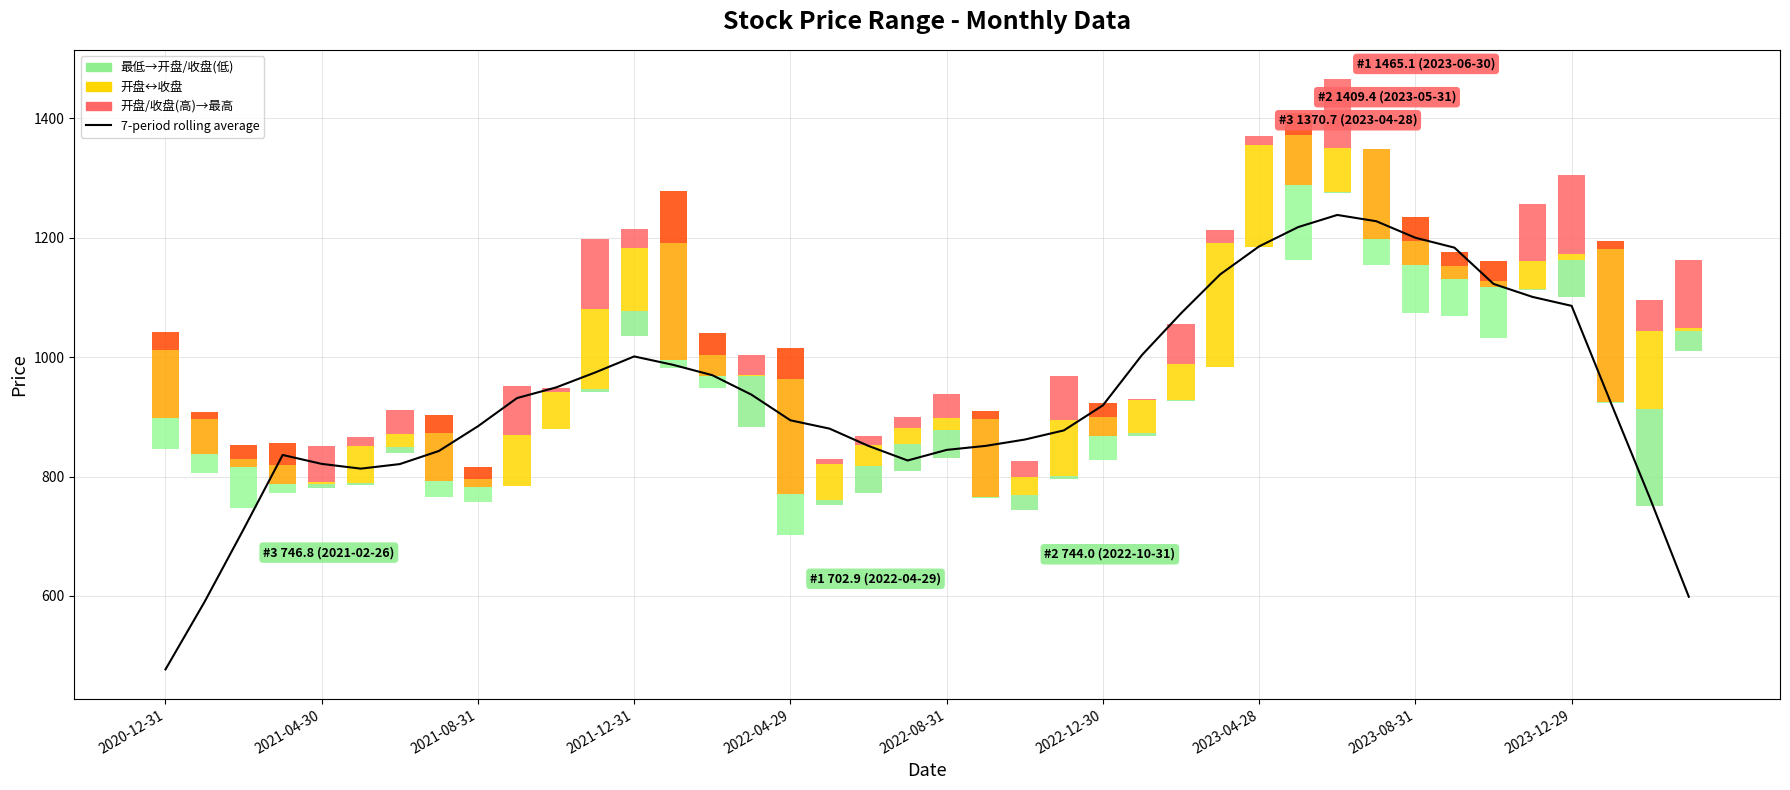

What is the difference between the second highest and minimum values?

750.5